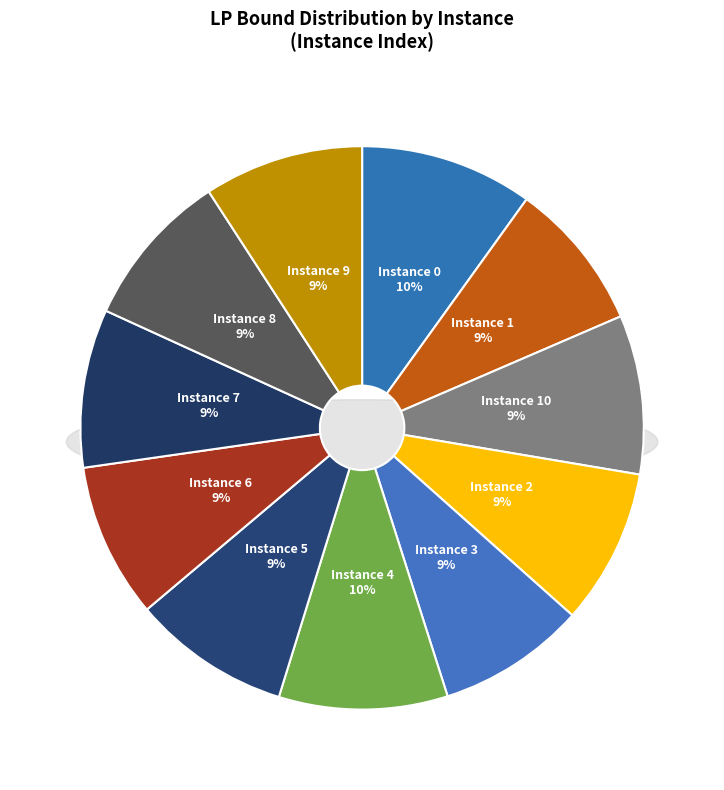

How much of the chart is everything except 9?

90.8%